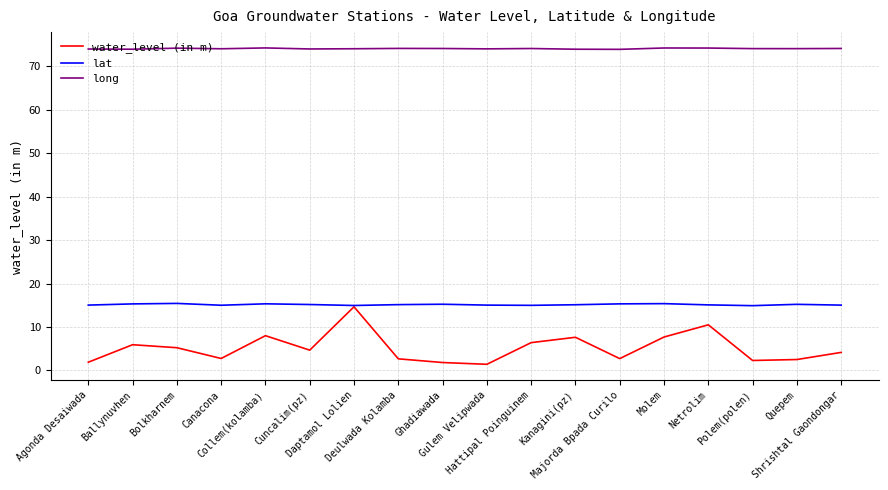

What is the spread (max minus min) of values at Shrishtal Gaondongar?

70.0